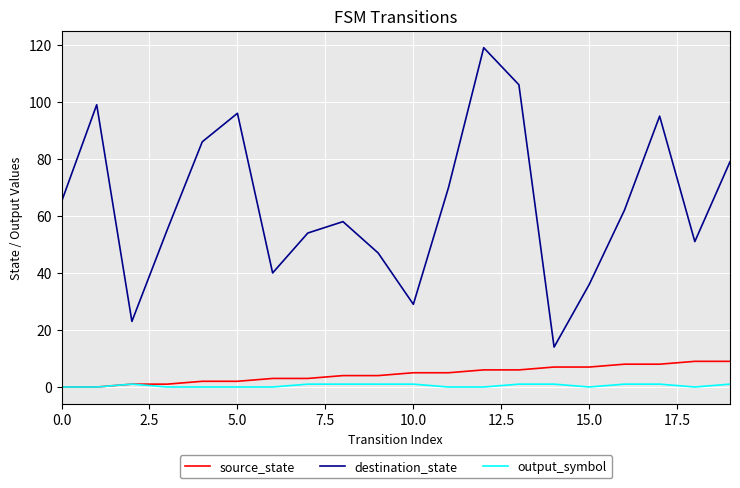

True or false: destination_state and output_symbol cross at least once.

False